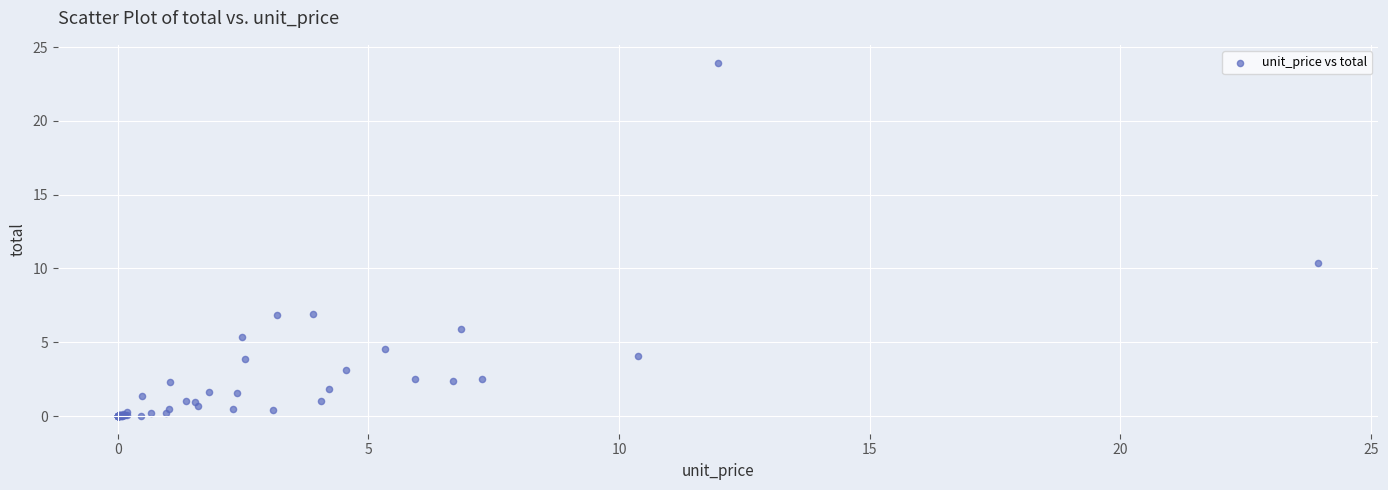

What Y value in the scatter plot is closest to 11?

10.4